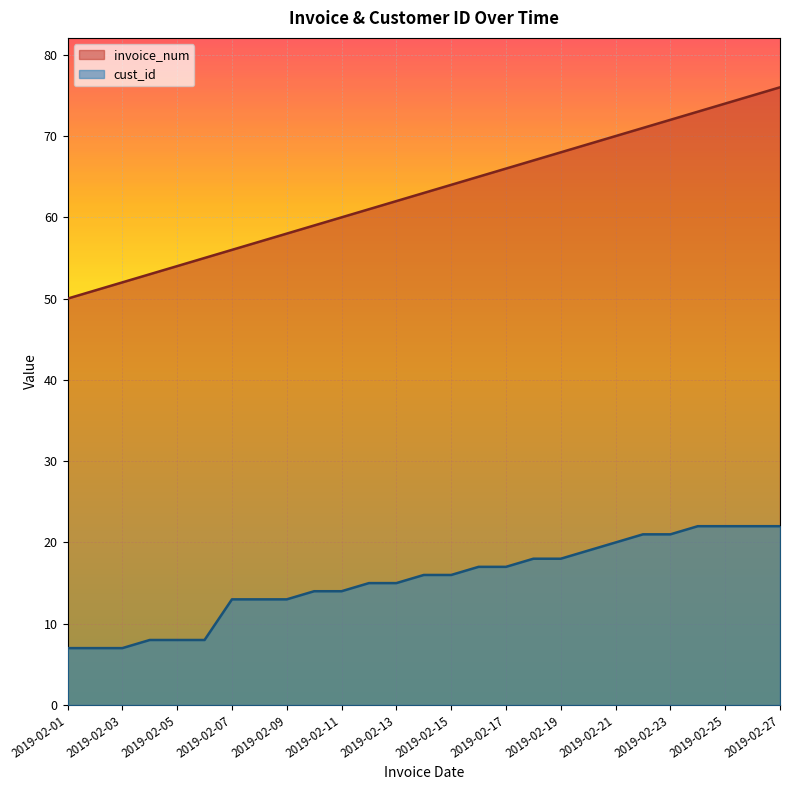

Is the value of invoice_num at 2019-02-01 greater than the value of cust_id at 2019-02-10?

Yes